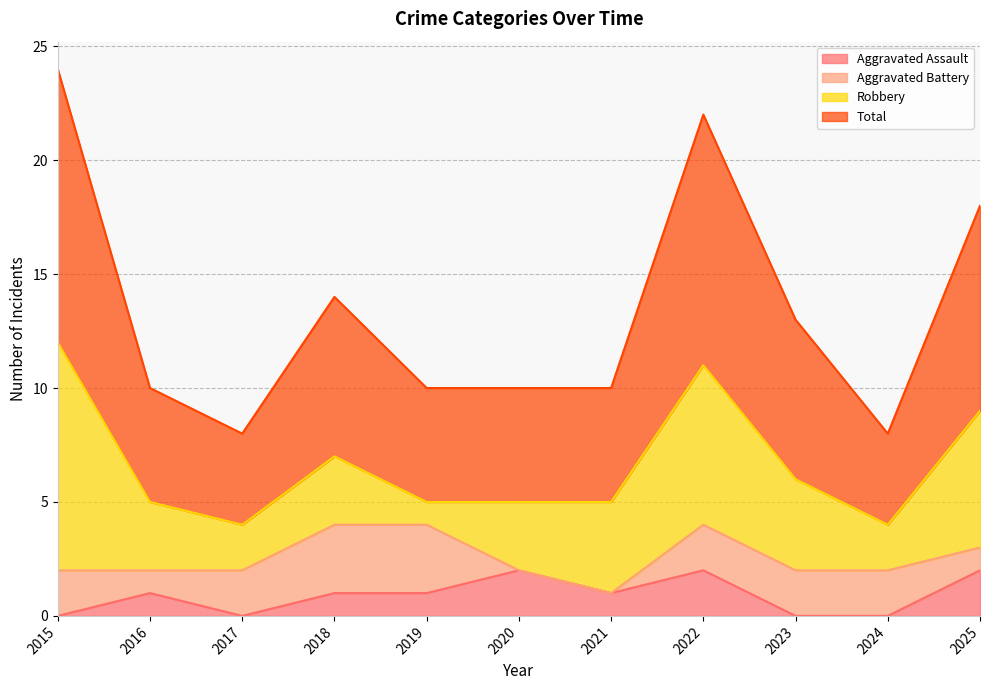

Where does the Aggravated Assault series first go above 1?

2020